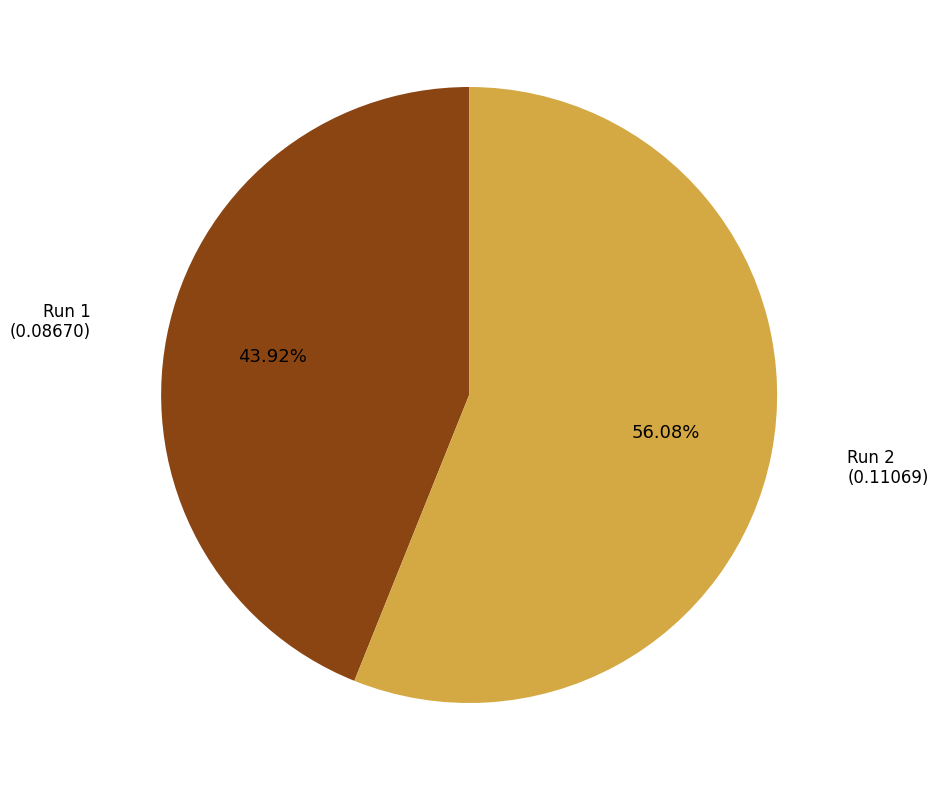

Is there a majority slice in this chart?

Yes